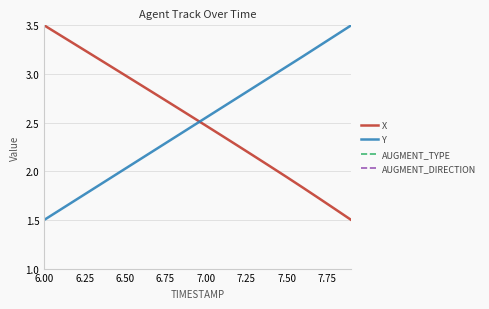

At how many categories does at least one series exceed 1?

20